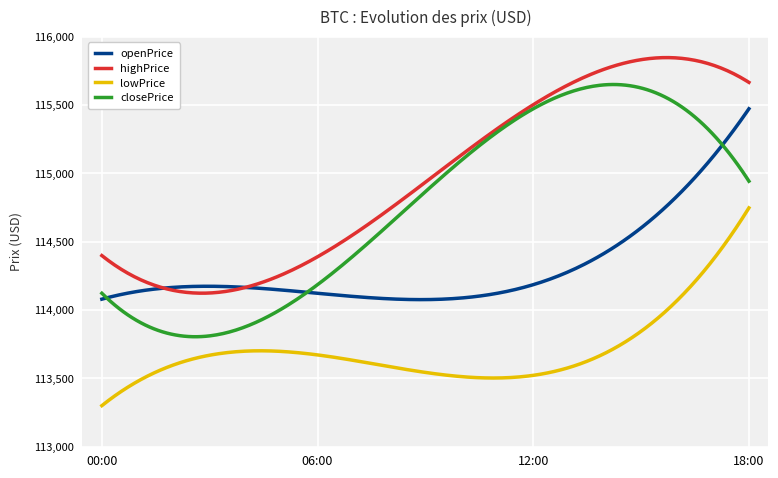

True or false: closePrice and openPrice intersect in this chart.

True